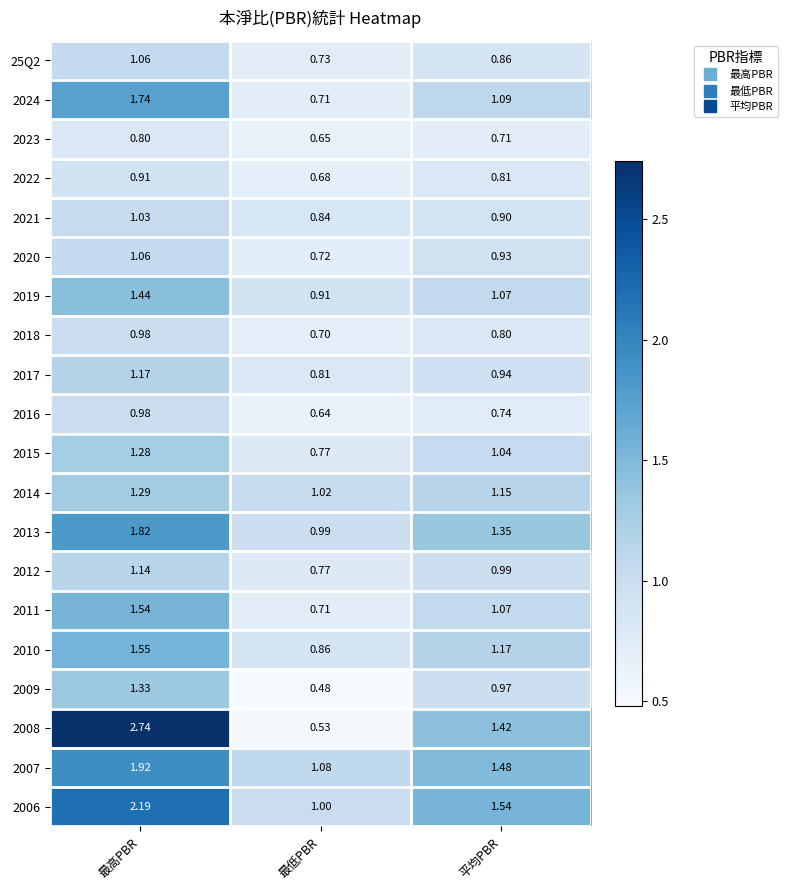

At which label does 2015 reach its peak?

最高PBR